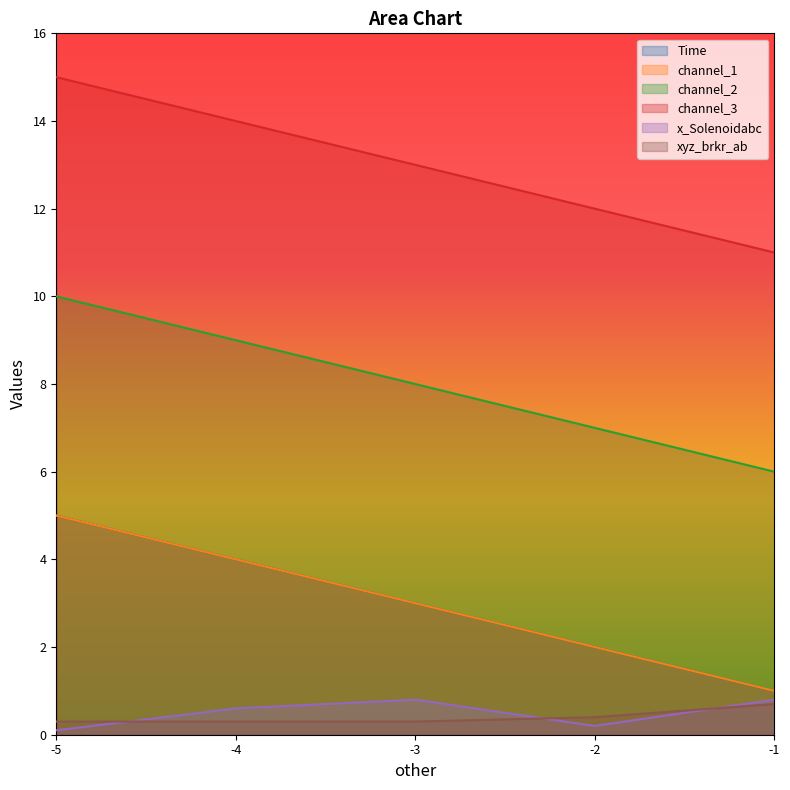

What is the value of the channel_3 point at the 3rd from the left?

13.0